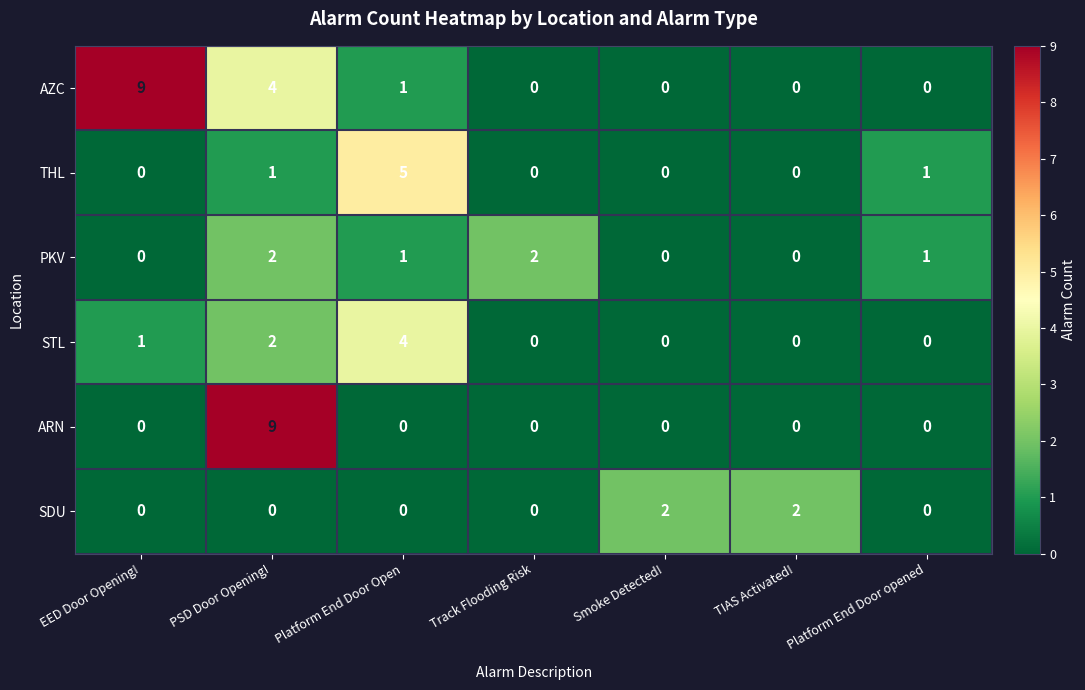

Is it true that PKV equals 0 at Smoke Detected!?

True